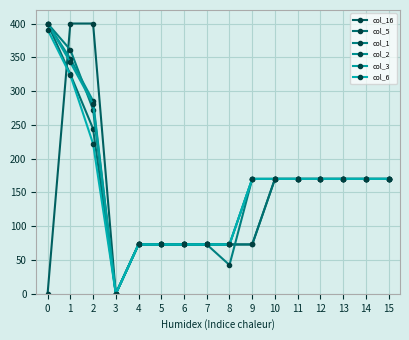

Reading left to right, list all the values displayed in this chart.

col_16: 0.0	400.0	400.0	0.0	73.0	73.0	73.0	73.0	73.0	73.0	170.0	170.0	170.0	170.0	170.0	170.0
col_5: 400.0	324.9	244.3	0.0	73.0	73.0	73.0	73.0	73.0	73.0	170.0	170.0	170.0	170.0	170.0	170.0
col_1: 400.0	361.1	272.7	0.0	73.0	73.0	73.0	73.0	42.6	170.0	170.0	170.0	170.0	170.0	170.0	170.0
col_2: 400.0	347.9	285.5	0.0	73.0	73.0	73.0	73.0	73.0	170.0	170.0	170.0	170.0	170.0	170.0	170.0
col_3: 400.0	342.7	281.0	0.0	73.0	73.0	73.0	73.0	73.0	170.0	170.0	170.0	170.0	170.0	170.0	170.0
col_6: 391.0	323.6	222.2	0.0	73.0	73.0	73.0	73.0	73.0	170.0	170.0	170.0	170.0	170.0	170.0	170.0